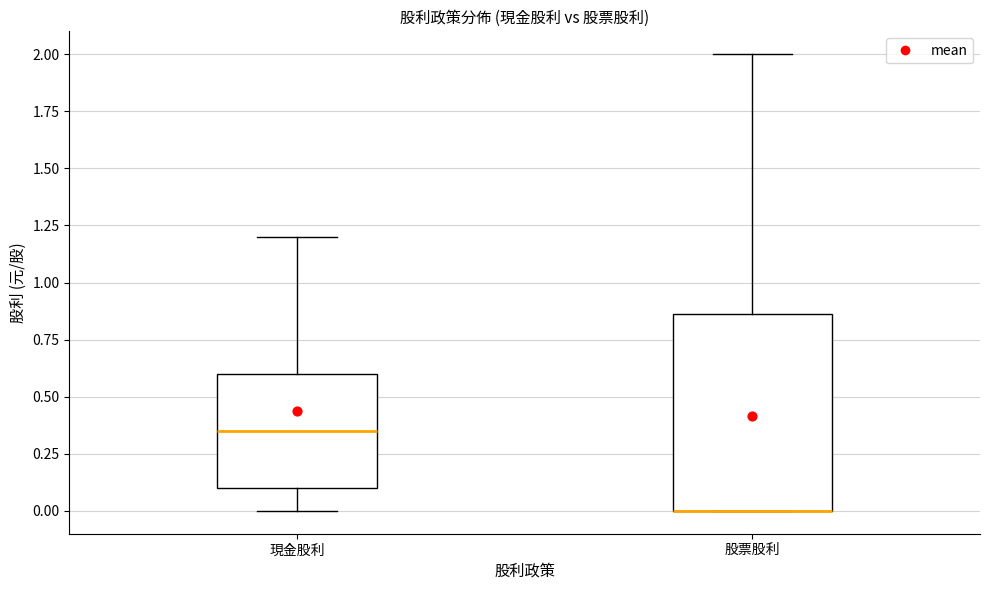

Reading left to right, read every box against the y-axis: the position of its median line, the range the box covers, and the ends of its whiskers. The values are not printed on the chart, so give them approximately, as read against the axis.

現金股利: median 0.35, box 0.10 to 0.60, whiskers 0.00 to 1.20
股票股利: median 0.00 (drawn on the box's lower edge), box 0.00 to 0.85, whiskers 0.00 to 2.00